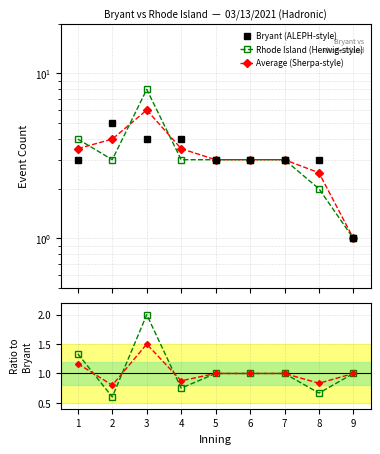

Is it true that RI / Bryant equals 1.3 at 6?

False